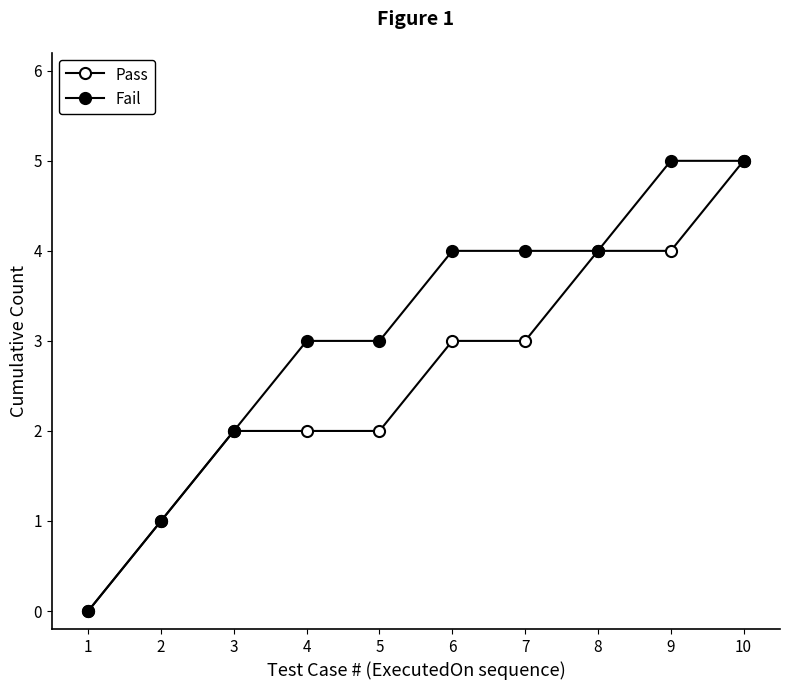

Count the number of data series in this chart.

2